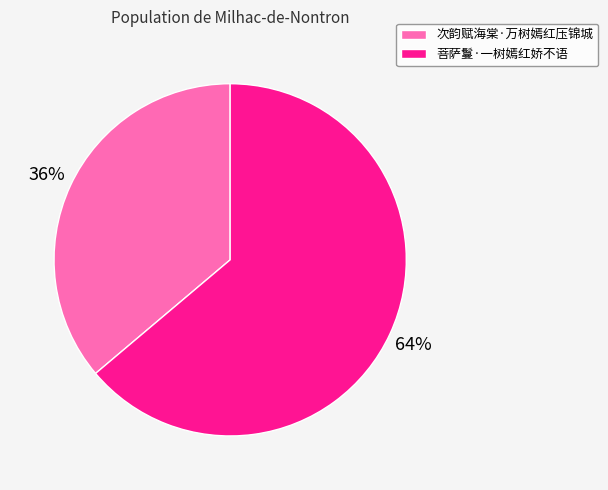

What percentage is the 次韵赋海棠·万树嫣红压锦城 slice, to the nearest percent?

36%